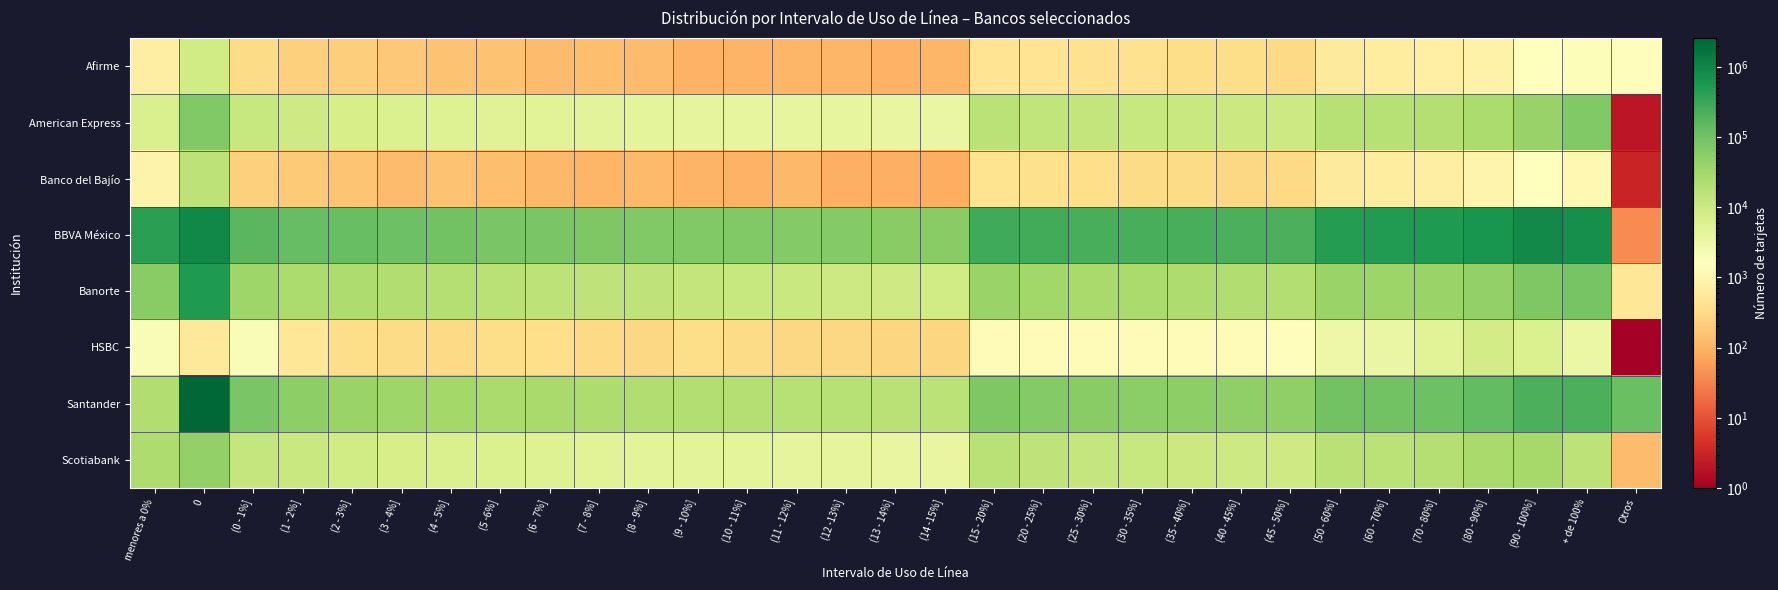

Count the number of data series in this chart.

8